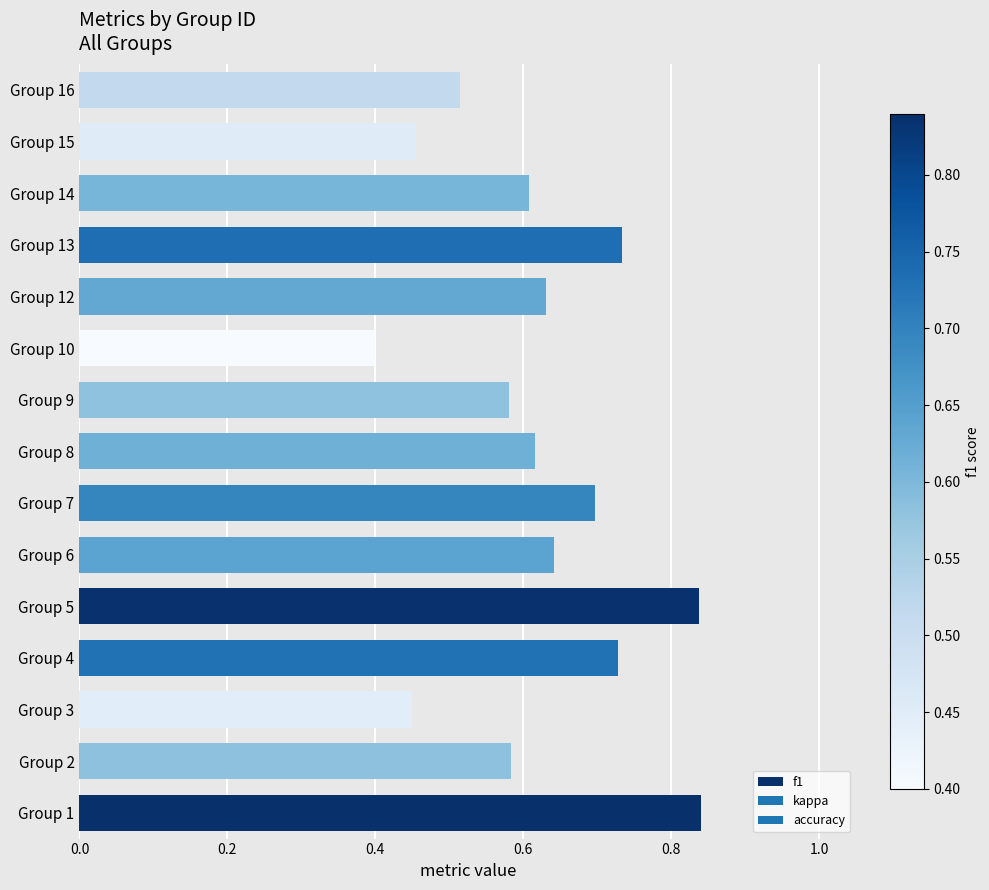

Which has a higher value, Group 14 or Group 7?

Group 7